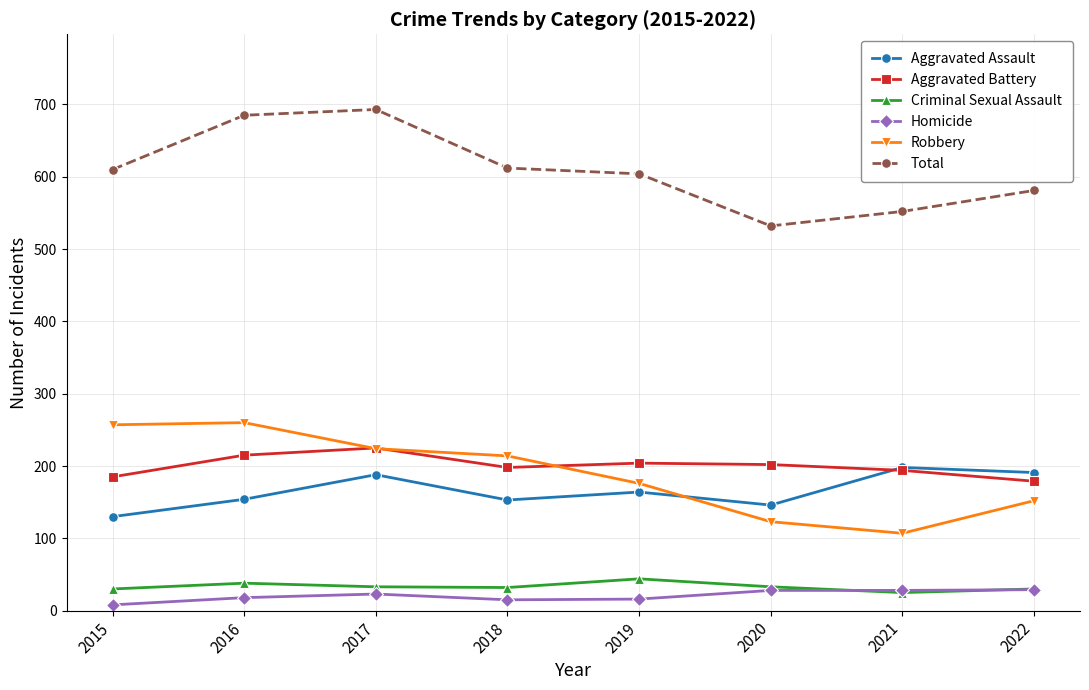

Which series changed the most between 2015 and 2020?

Robbery